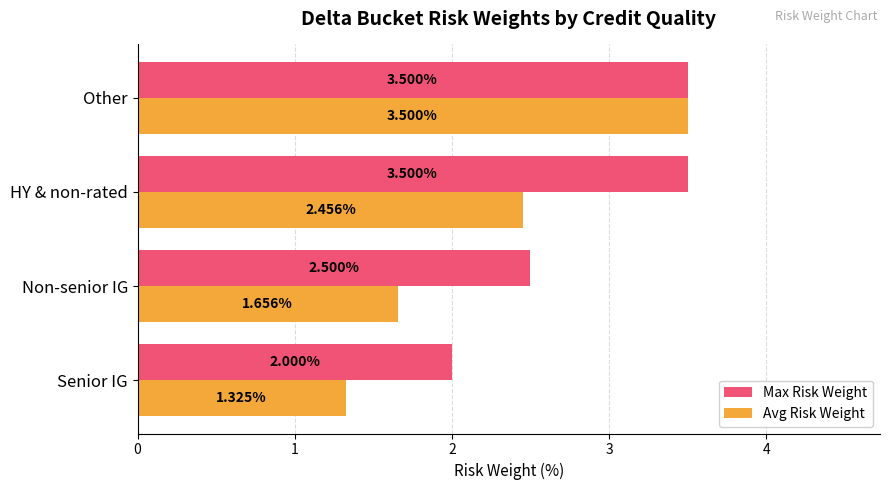

At Non-senior IG, list the series in order from largest to smallest.

Max Risk Weight, Avg Risk Weight